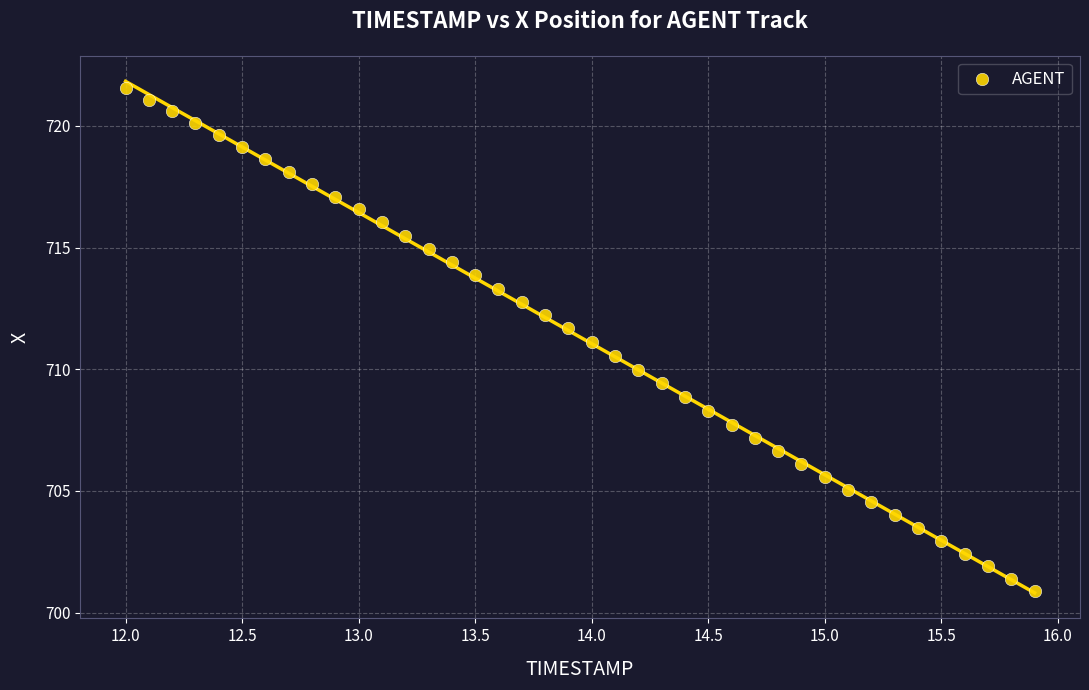

What is the range of Y values (max minus min)?

20.7